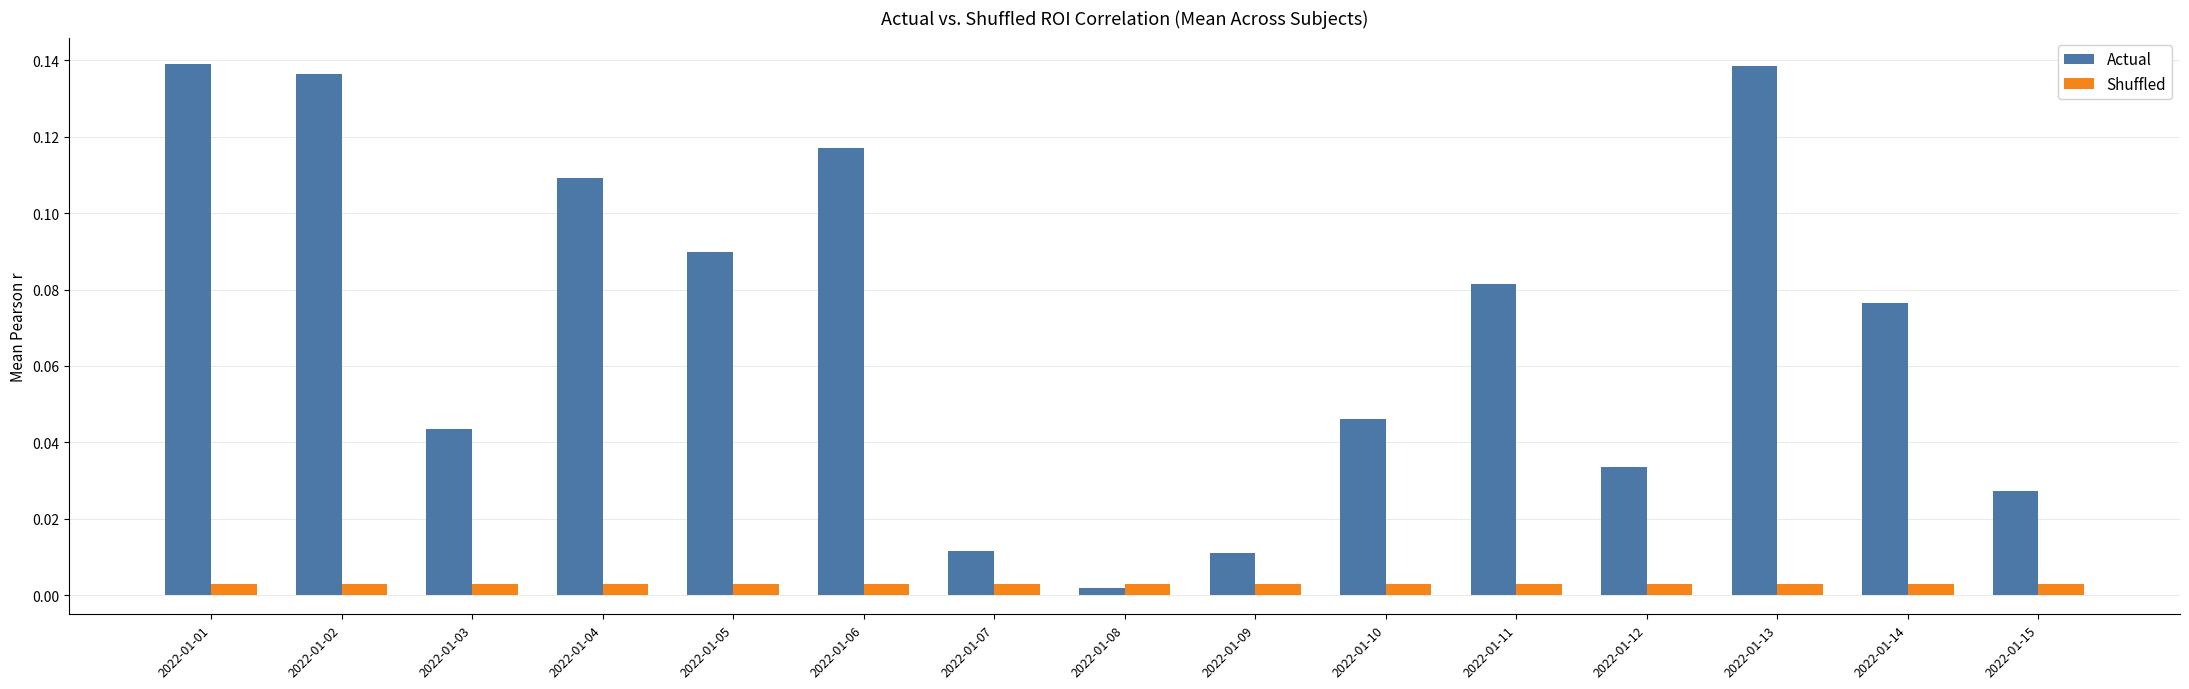

How many series are shown in this chart?

2